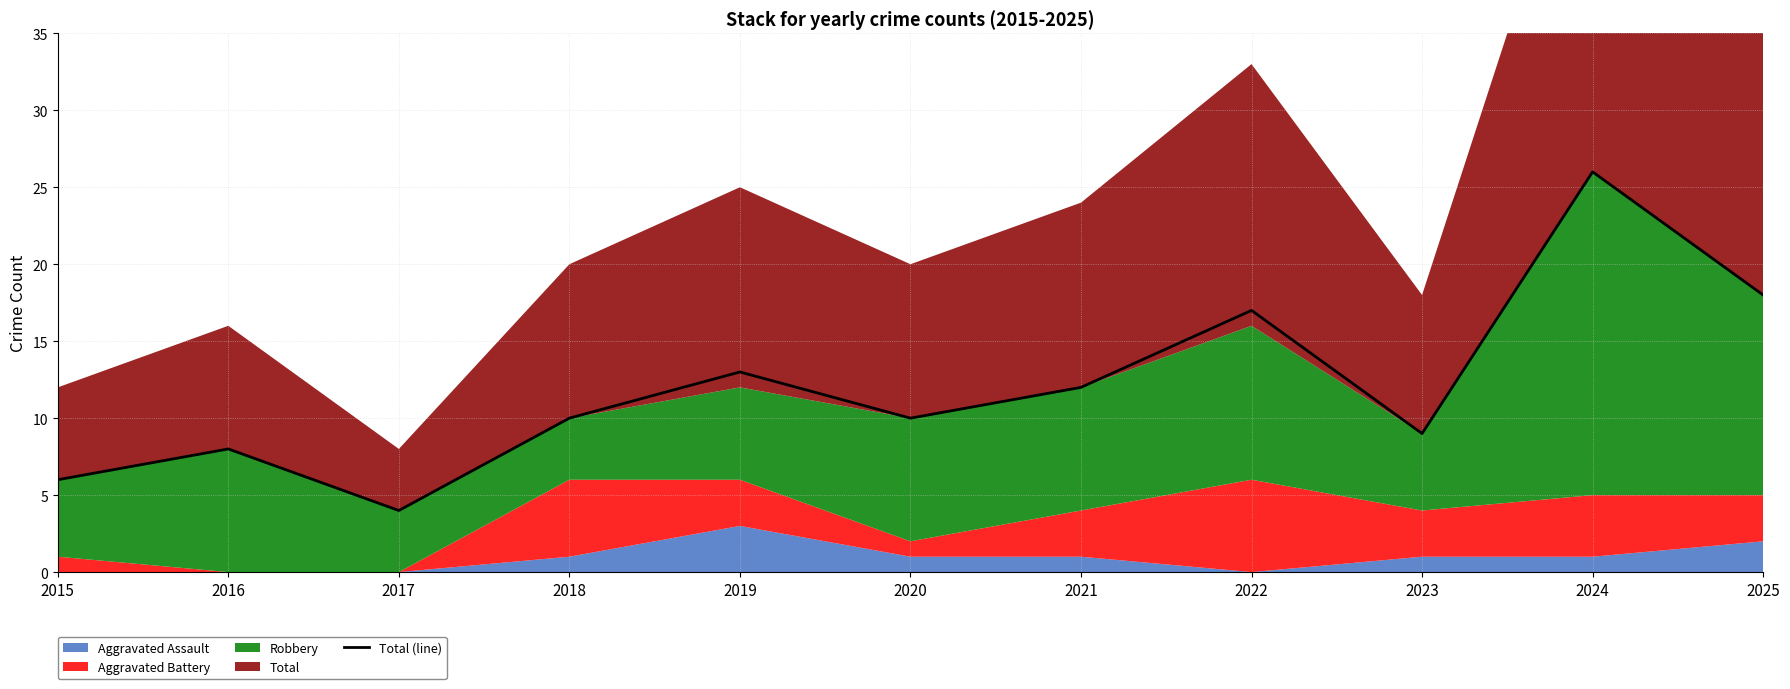

Is it true that the value at 2017 is 4?

True